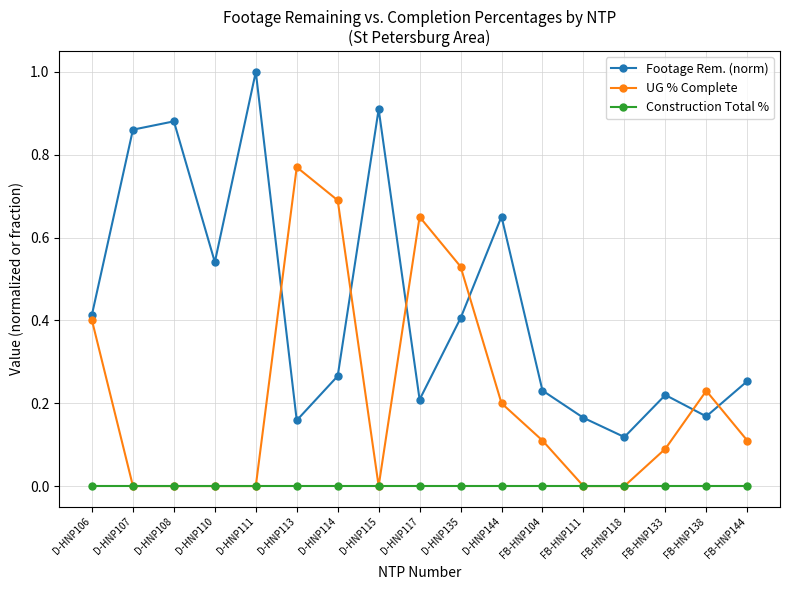

Count the Footage Rem. (norm) values in the range 0 to 1.

17